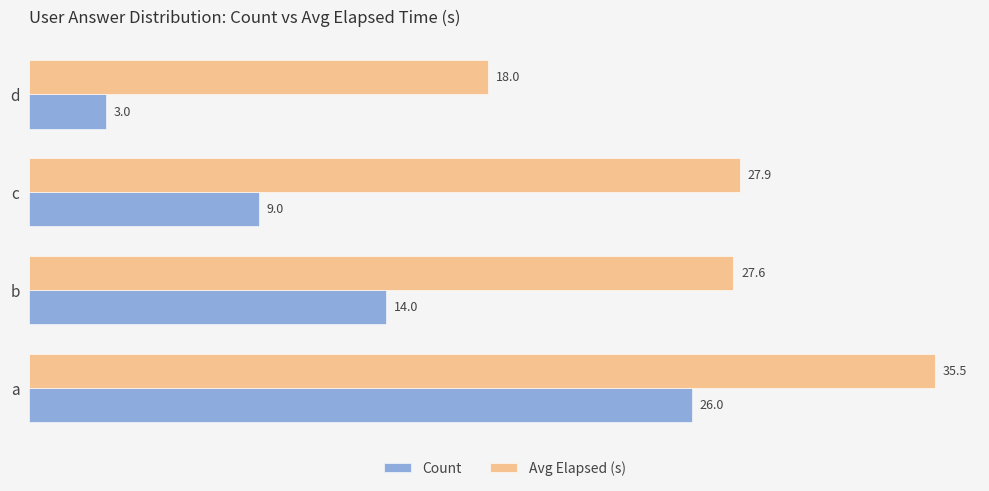

Which series changed the most between a and c?

Count